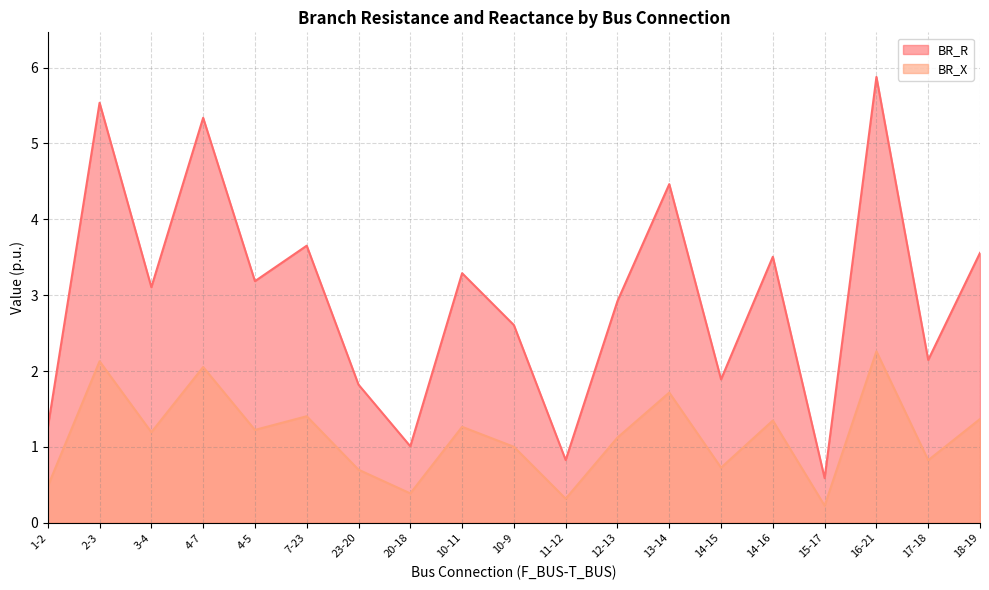

True or false: BR_R and BR_X cross at least once.

False